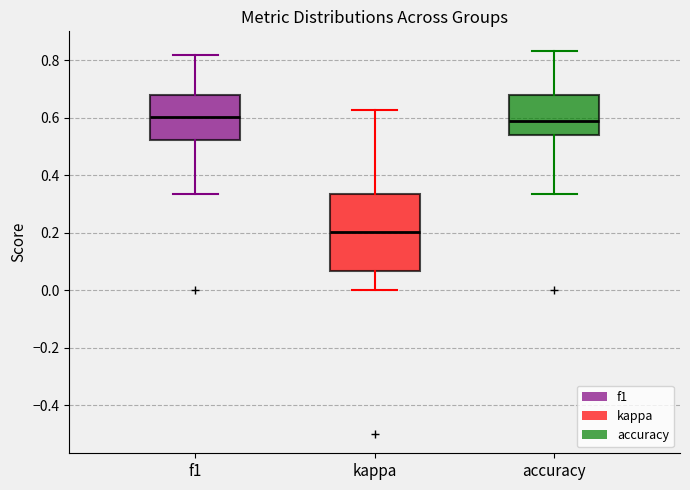

Reading left to right, transcribe this box plot: for each box, give where its median line is, the range the box spans, and where its two whiskers end, as read against the y-axis. The values are not printed on the chart, so give them approximately, as read against the axis.

f1: median 0.60, box 0.52 to 0.68, whiskers 0.34 to 0.82
kappa: median 0.20, box 0.06 to 0.34, whiskers 0.00 to 0.62
accuracy: median 0.58, box 0.54 to 0.68, whiskers 0.34 to 0.84